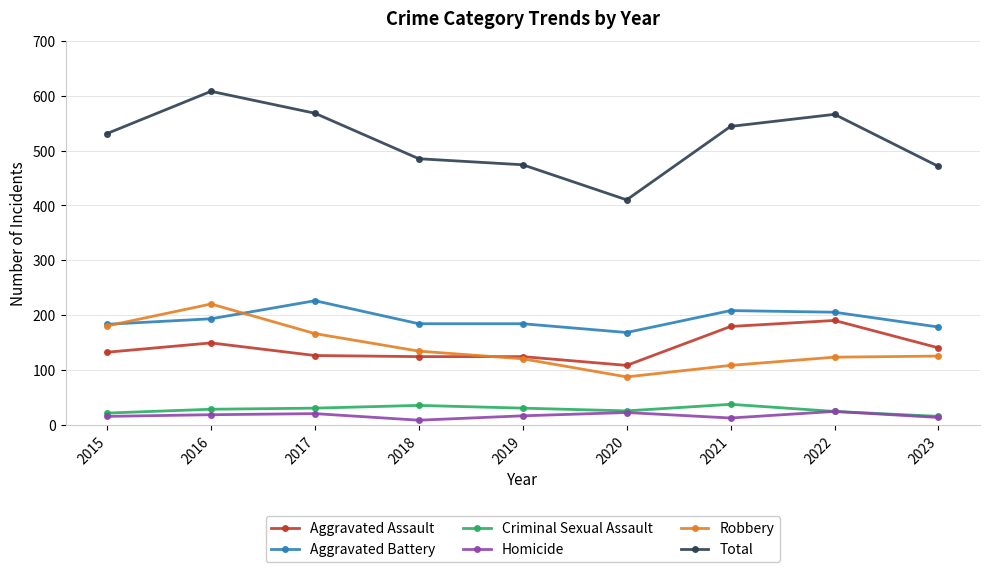

Rank the series by their maximum value, from lowest to highest.

Homicide, Criminal Sexual Assault, Aggravated Assault, Robbery, Aggravated Battery, Total